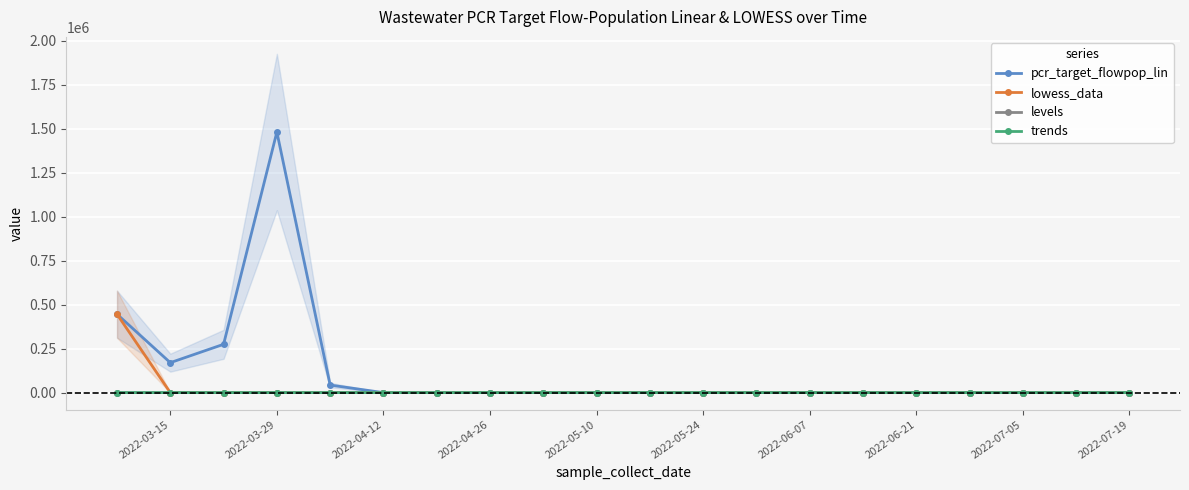

Reading left to right, extract all data points from this chart.

pcr_target_flowpop_lin: 445807.8	170245.9	274672.6	1481761.1	42885.9	0.0	0.0	0.0	0.0	0.0	0.0	0.0	0.0	0.0	0.0	0.0	0.0	0.0	0.0	0.0
lowess_data: 445807.8	0.0	0.0	0.0	0.0	0.0	0.0	0.0	0.0	0.0	0.0	0.0	0.0	0.0	0.0	0.0	0.0	0.0	0.0	0.0
levels: 0.0	0.0	0.0	2.0	2.0	2.0	2.0	2.0	2.0	2.0	2.0	2.0	2.0	2.0	2.0	2.0	2.0	2.0	2.0	2.0
trends: 0.0	0.0	0.0	-1.0	0.0	0.0	0.0	0.0	0.0	0.0	0.0	0.0	0.0	0.0	0.0	0.0	0.0	0.0	0.0	0.0